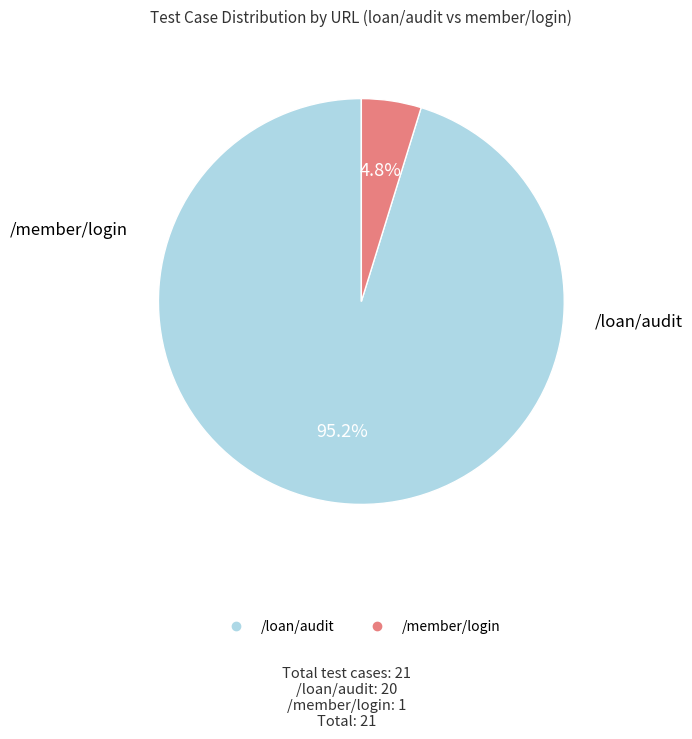

To the nearest percent, what is the difference between the /member/login and /loan/audit slice percentages?

90%